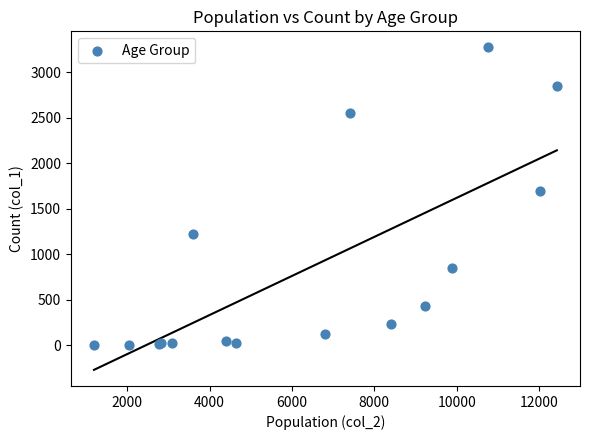

What Y value in the scatter plot is closest to 1638?

1690